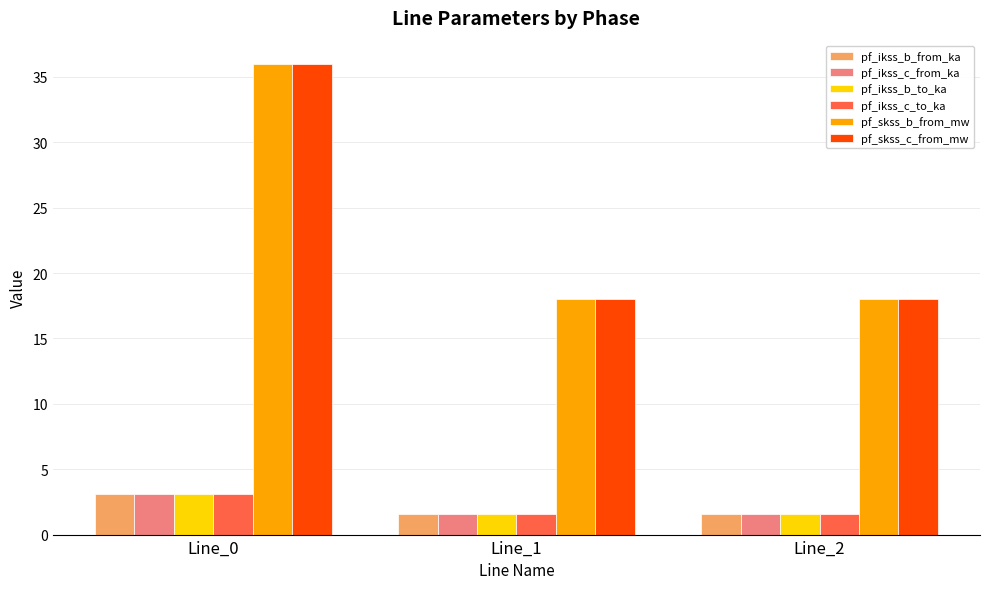

What is the difference between the highest and lowest values at Line_1?

16.4